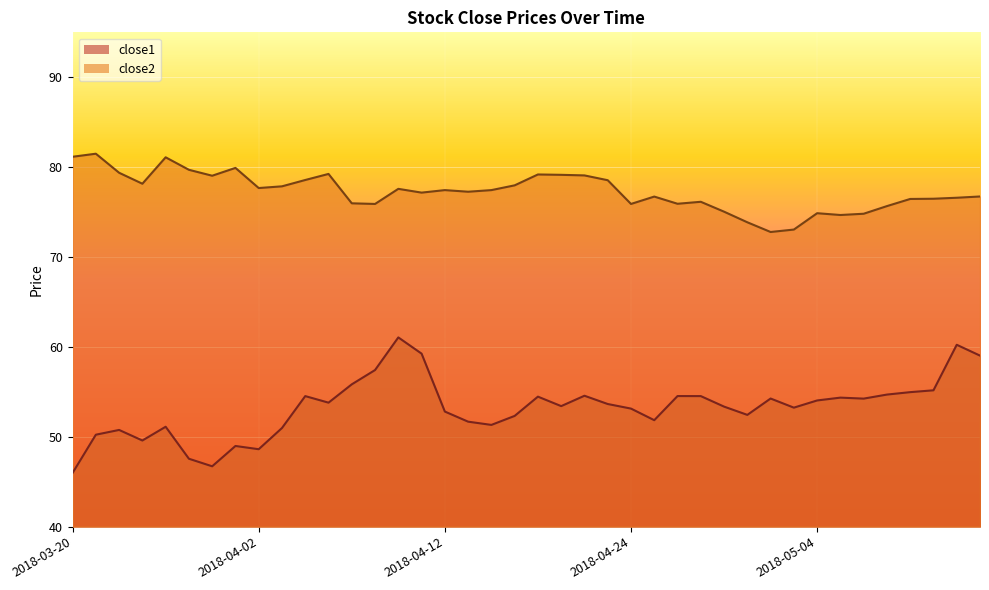

At which label does close1 reach its peak?

2018-04-10